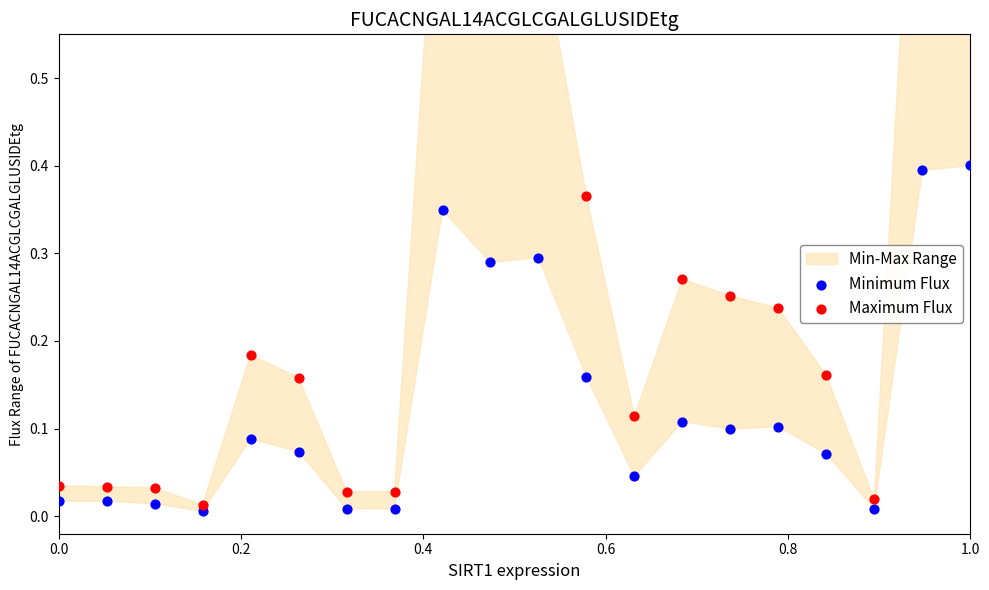

Which series has the largest Y range (max minus min)?

Maximum Flux